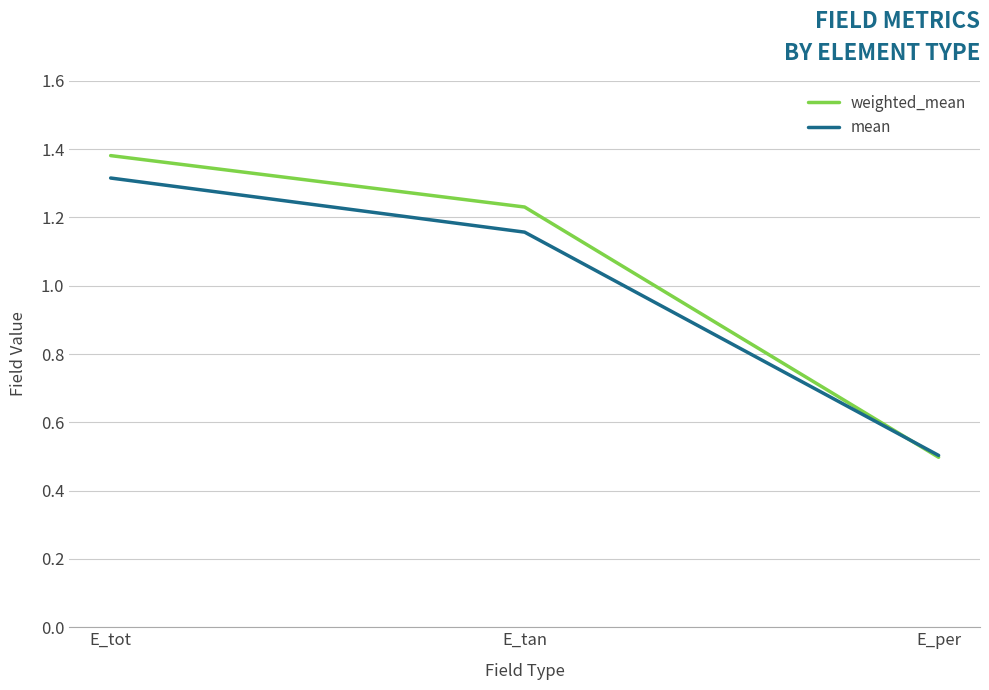

Rank the categories by mean value from lowest to highest.

E_per, E_tan, E_tot